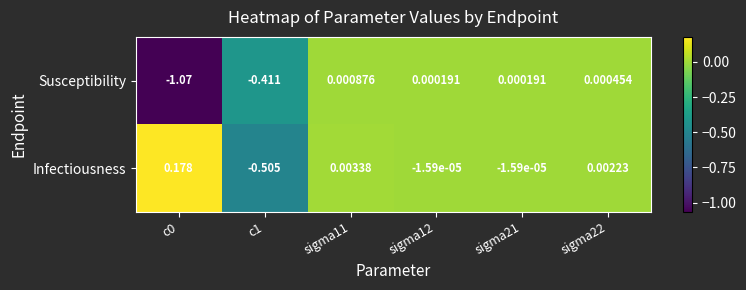

Rank the series at sigma21 from lowest to highest value.

Infectiousness, Susceptibility